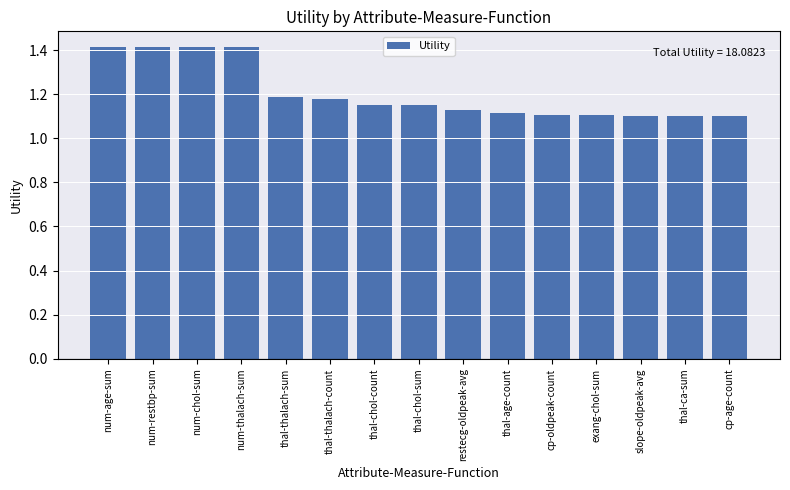

How many values are between 1 and 2?

15